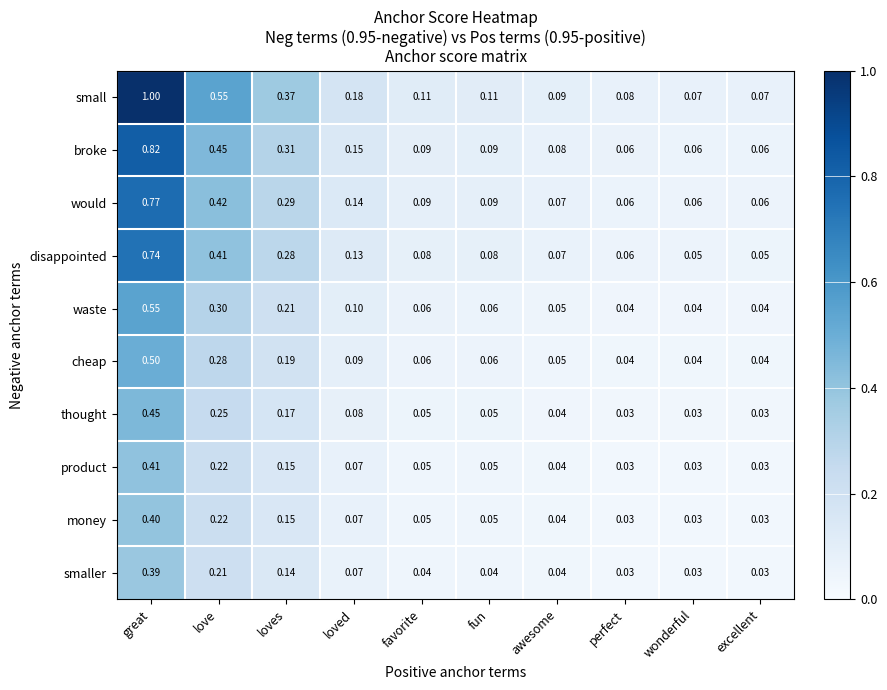

Rank the series by their maximum value, from highest to lowest.

small, broke, would, disappointed, waste, cheap, thought, product, money, smaller